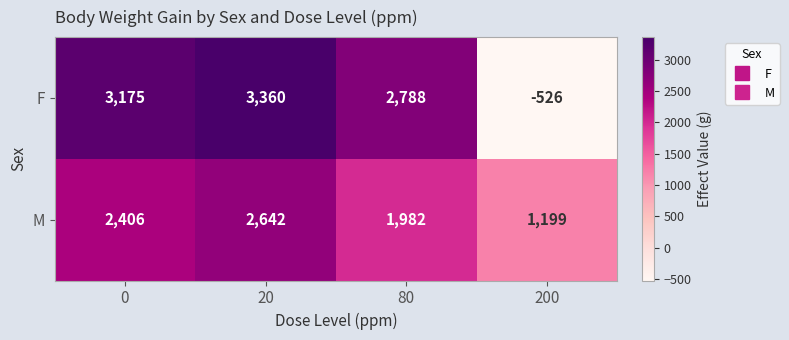

What is the spread (max minus min) of values at 0?

769